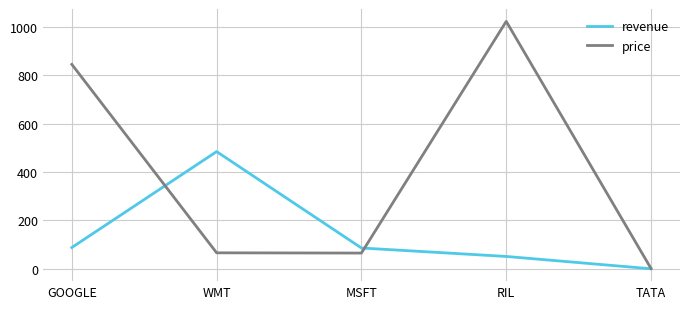

Which series changed the most between GOOGLE and TATA?

price